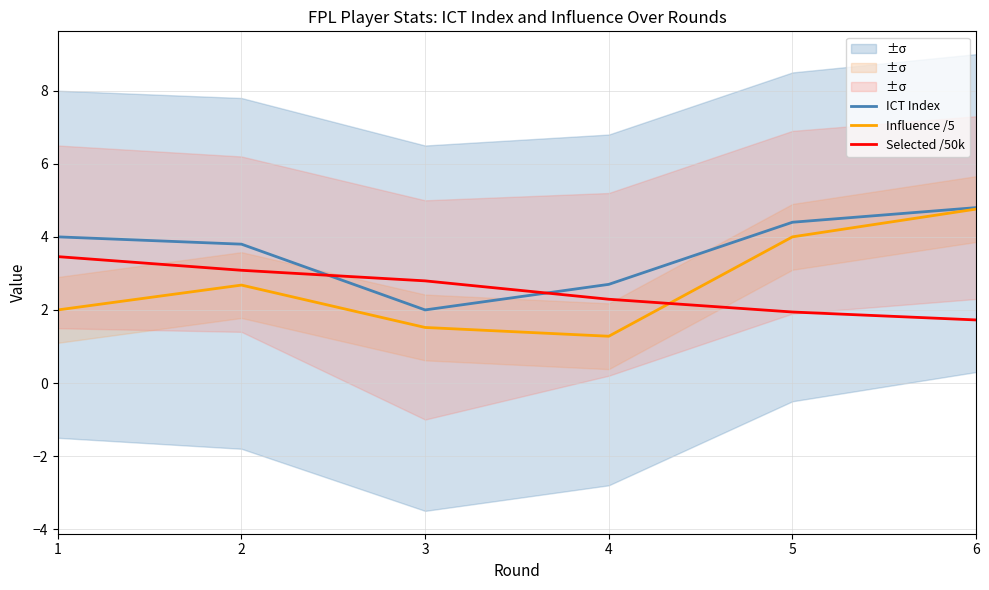

Is this an area chart (filled region under the line)?

No